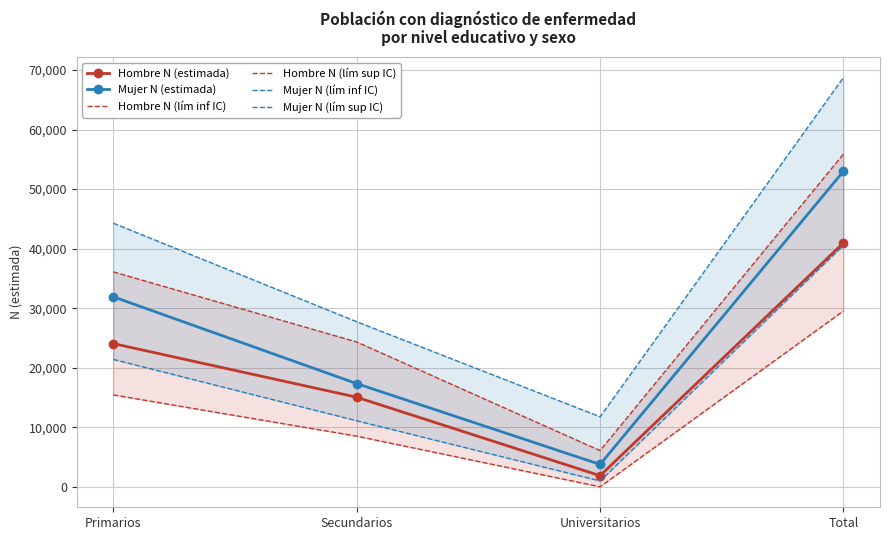

True or false: Hombre N (estimada) and Hombre N (lím inf IC) intersect in this chart.

False